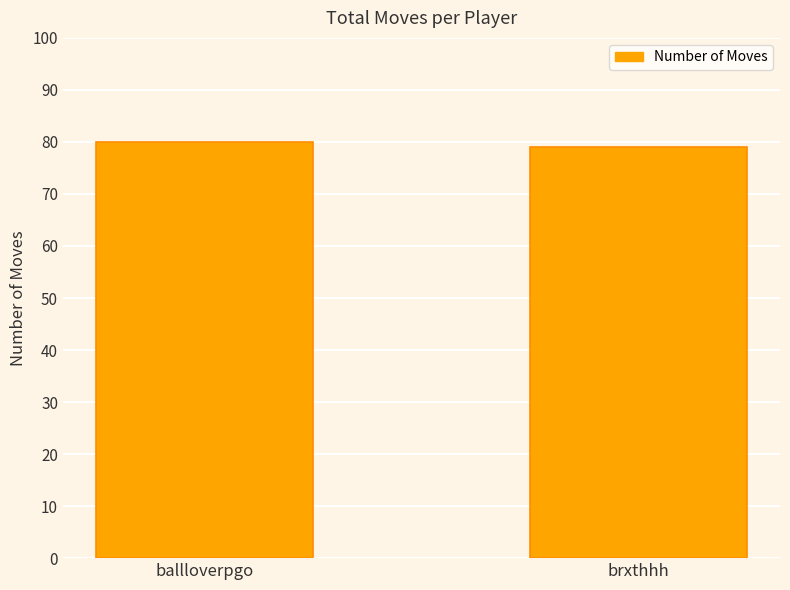

The chart shows a value of 123 at ballloverpgo. True or false?

False